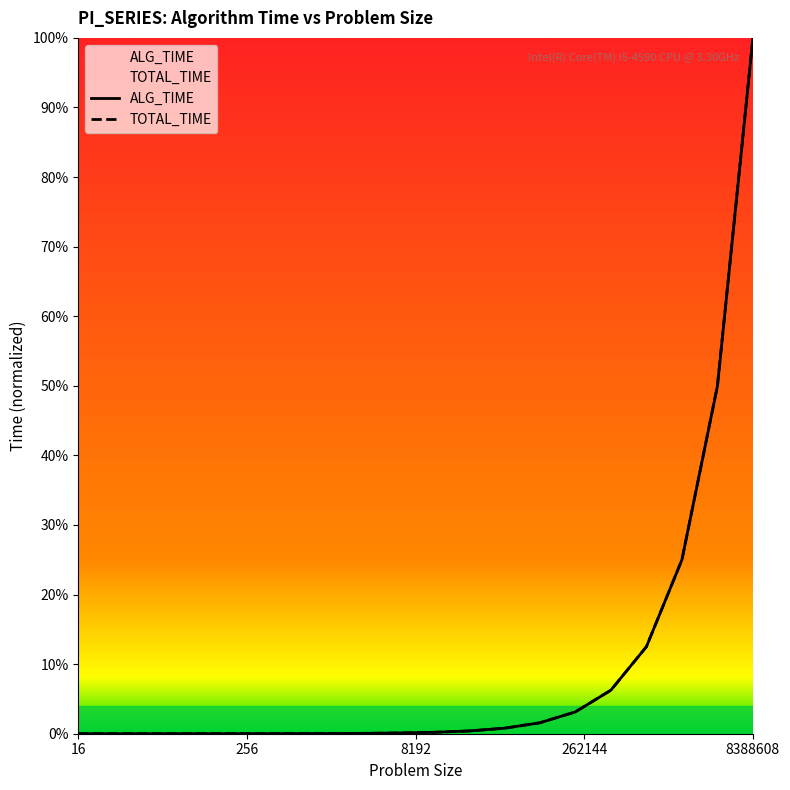

Is it true that TOTAL_TIME equals 0.0 at 16384?

True